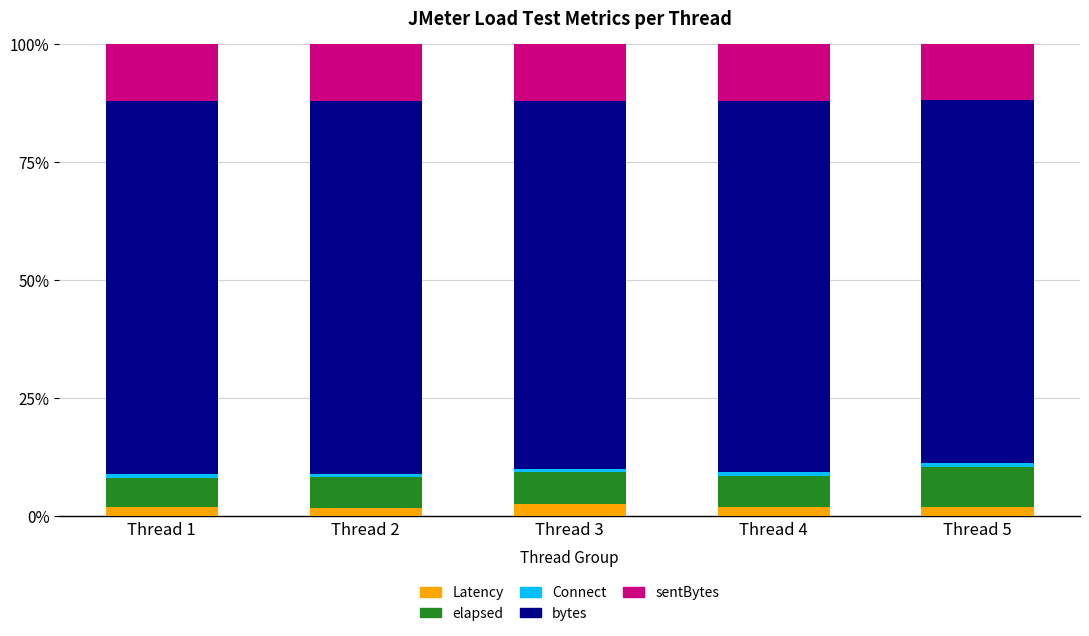

The elapsed series shows 15.1 at Thread 5. True or false?

False